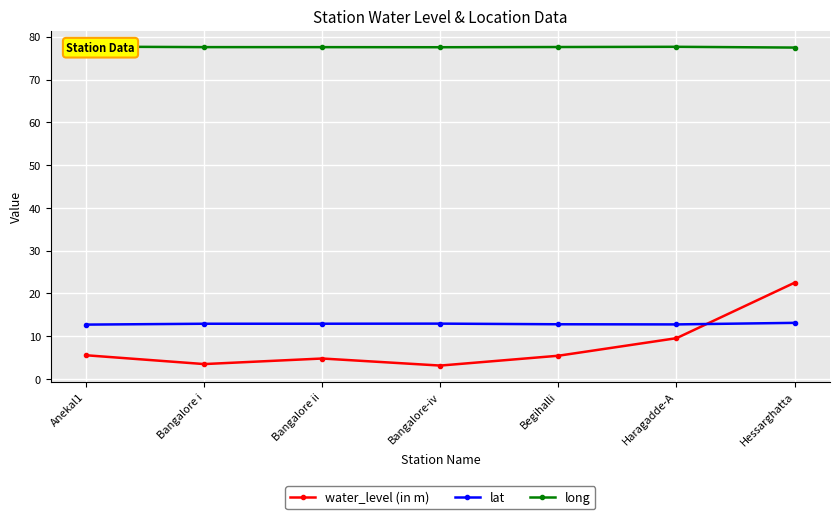

True or false: water_level (in m) and long intersect in this chart.

False